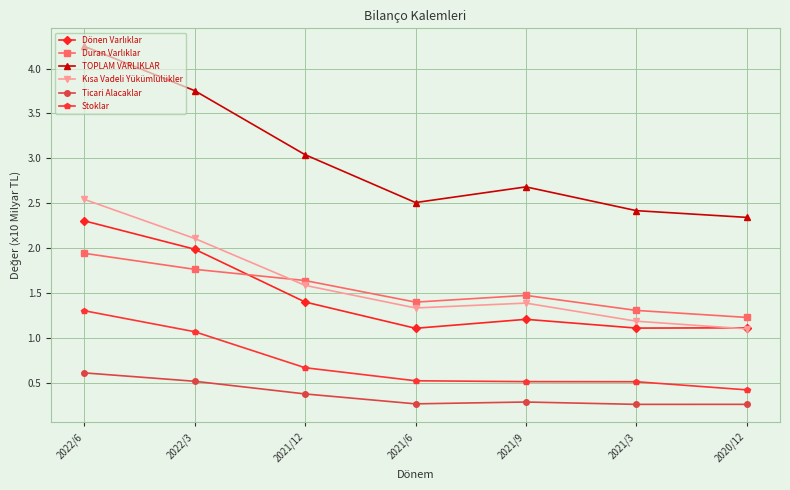

True or false: Stoklar has more than 2 interior local peaks.

False